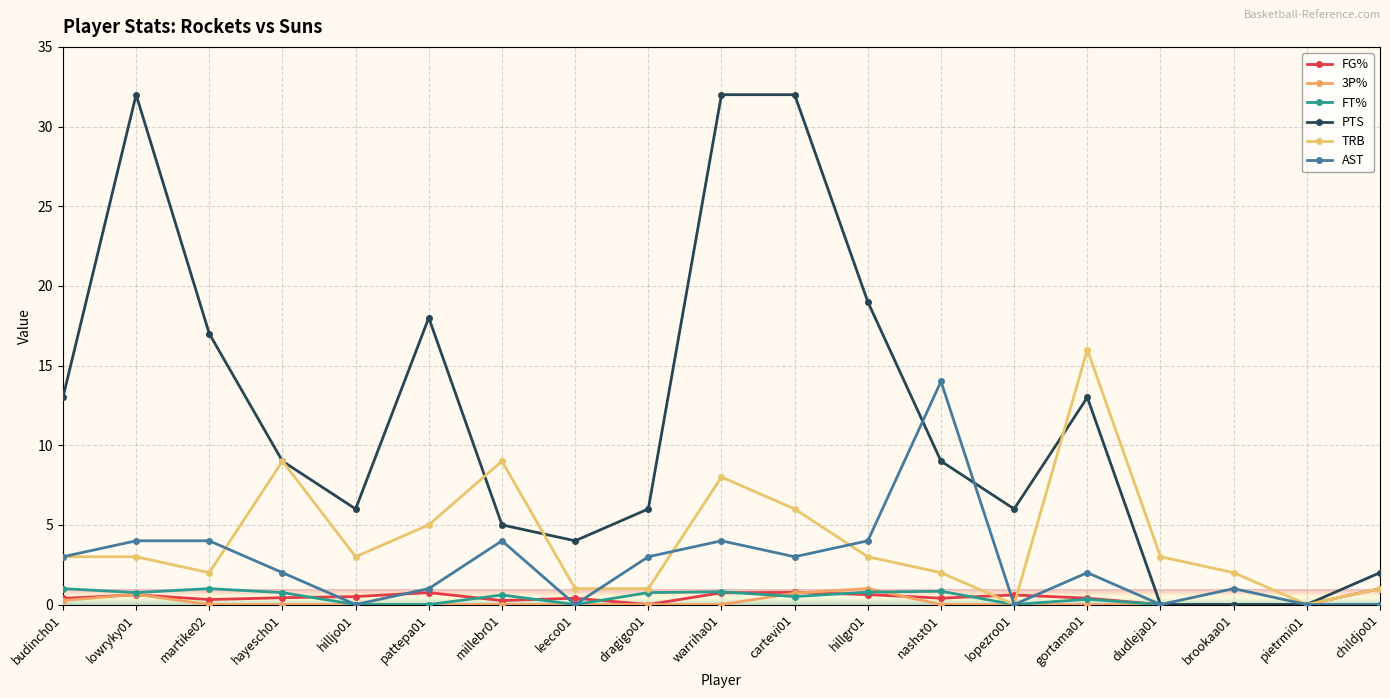

Reading left to right, extract all data points from this chart.

FG%: budinch01=0.4	lowryky01=0.6	martike02=0.3	hayesch01=0.4	hilljo01=0.5	pattepa01=0.8	millebr01=0.2	leeco01=0.4	dragigo01=0.0	warriha01=0.7	cartevi01=0.8	hillgr01=0.6	nashst01=0.4	lopezro01=0.6	gortama01=0.4	dudleja01=0.0	brookaa01=0.0	pietrmi01=0.0	childjo01=1.0
3P%: budinch01=0.2	lowryky01=0.6	martike02=0.0	hayesch01=0.0	hilljo01=0.0	pattepa01=0.0	millebr01=0.0	leeco01=0.0	dragigo01=0.0	warriha01=0.0	cartevi01=0.7	hillgr01=1.0	nashst01=0.0	lopezro01=0.0	gortama01=0.0	dudleja01=0.0	brookaa01=0.0	pietrmi01=0.0	childjo01=0.0
FT%: budinch01=1.0	lowryky01=0.8	martike02=1.0	hayesch01=0.8	hilljo01=0.0	pattepa01=0.0	millebr01=0.6	leeco01=0.0	dragigo01=0.8	warriha01=0.8	cartevi01=0.5	hillgr01=0.8	nashst01=0.8	lopezro01=0.0	gortama01=0.3	dudleja01=0.0	brookaa01=0.0	pietrmi01=0.0	childjo01=0.0
PTS: budinch01=13.0	lowryky01=32.0	martike02=17.0	hayesch01=9.0	hilljo01=6.0	pattepa01=18.0	millebr01=5.0	leeco01=4.0	dragigo01=6.0	warriha01=32.0	cartevi01=32.0	hillgr01=19.0	nashst01=9.0	lopezro01=6.0	gortama01=13.0	dudleja01=0.0	brookaa01=0.0	pietrmi01=0.0	childjo01=2.0
TRB: budinch01=3.0	lowryky01=3.0	martike02=2.0	hayesch01=9.0	hilljo01=3.0	pattepa01=5.0	millebr01=9.0	leeco01=1.0	dragigo01=1.0	warriha01=8.0	cartevi01=6.0	hillgr01=3.0	nashst01=2.0	lopezro01=0.0	gortama01=16.0	dudleja01=3.0	brookaa01=2.0	pietrmi01=0.0	childjo01=1.0
AST: budinch01=3.0	lowryky01=4.0	martike02=4.0	hayesch01=2.0	hilljo01=0.0	pattepa01=1.0	millebr01=4.0	leeco01=0.0	dragigo01=3.0	warriha01=4.0	cartevi01=3.0	hillgr01=4.0	nashst01=14.0	lopezro01=0.0	gortama01=2.0	dudleja01=0.0	brookaa01=1.0	pietrmi01=0.0	childjo01=0.0